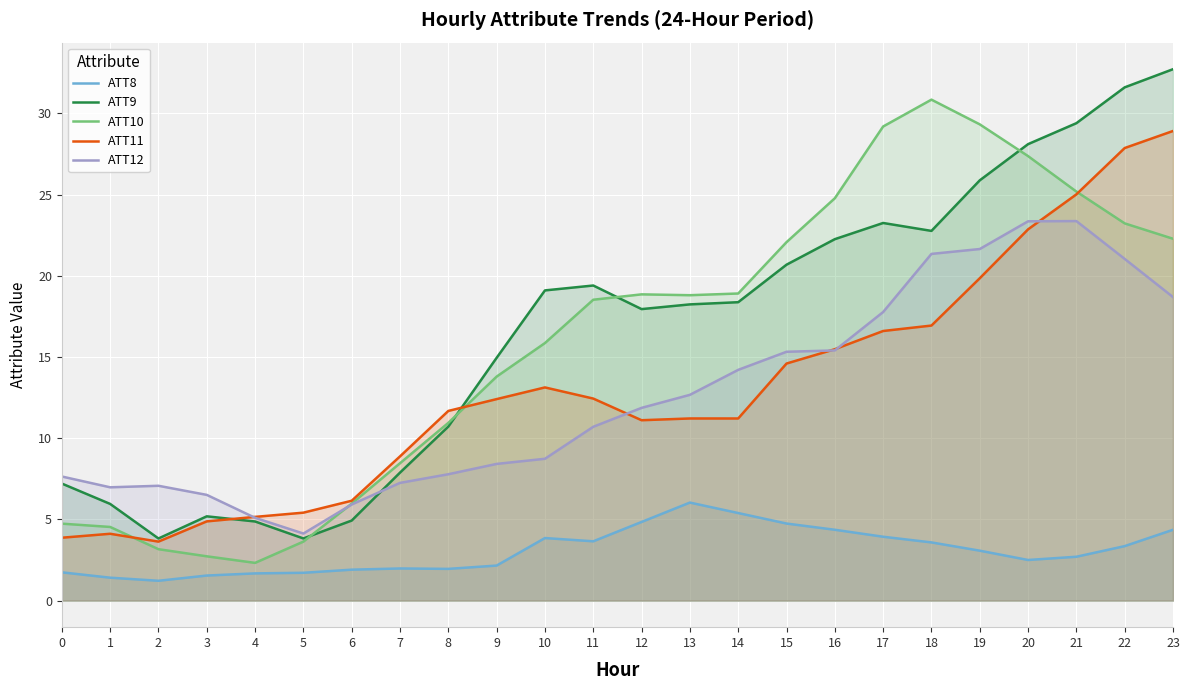

Between 12 and 7, which is larger?

12